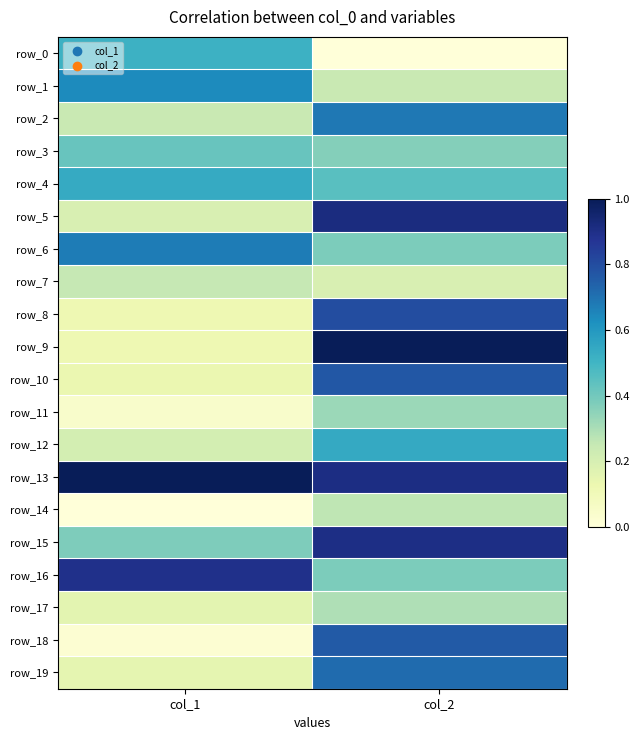

Reading left to right, what are all the values shown in this chart?

row_0: col_1=0.5	col_2=0.0
row_1: col_1=0.6	col_2=0.2
row_2: col_1=0.2	col_2=0.7
row_3: col_1=0.4	col_2=0.4
row_4: col_1=0.5	col_2=0.5
row_5: col_1=0.2	col_2=0.9
row_6: col_1=0.7	col_2=0.4
row_7: col_1=0.3	col_2=0.2
row_8: col_1=0.1	col_2=0.8
row_9: col_1=0.1	col_2=1.0
row_10: col_1=0.1	col_2=0.8
row_11: col_1=0.0	col_2=0.3
row_12: col_1=0.2	col_2=0.5
row_13: col_1=1.0	col_2=0.9
row_14: col_1=0.0	col_2=0.3
row_15: col_1=0.4	col_2=0.9
row_16: col_1=0.9	col_2=0.4
row_17: col_1=0.2	col_2=0.3
row_18: col_1=0.0	col_2=0.8
row_19: col_1=0.2	col_2=0.7